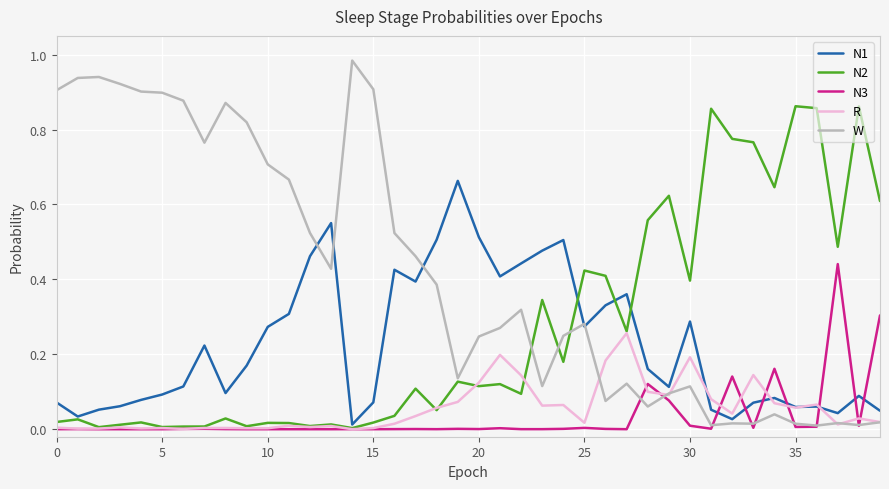

Which series has the largest range (max minus min)?

W